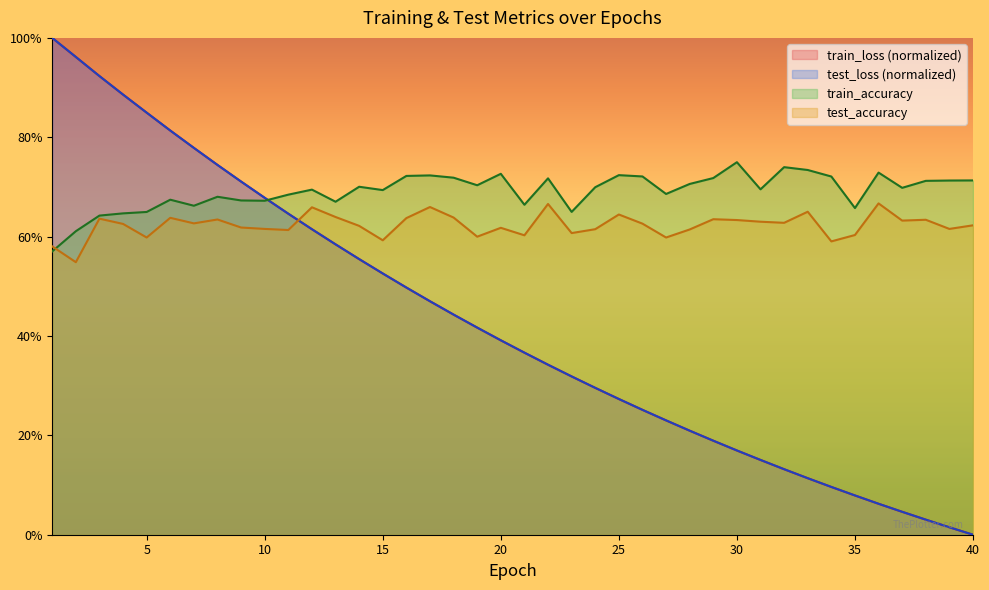

How many positive values does the train_loss series have?

39